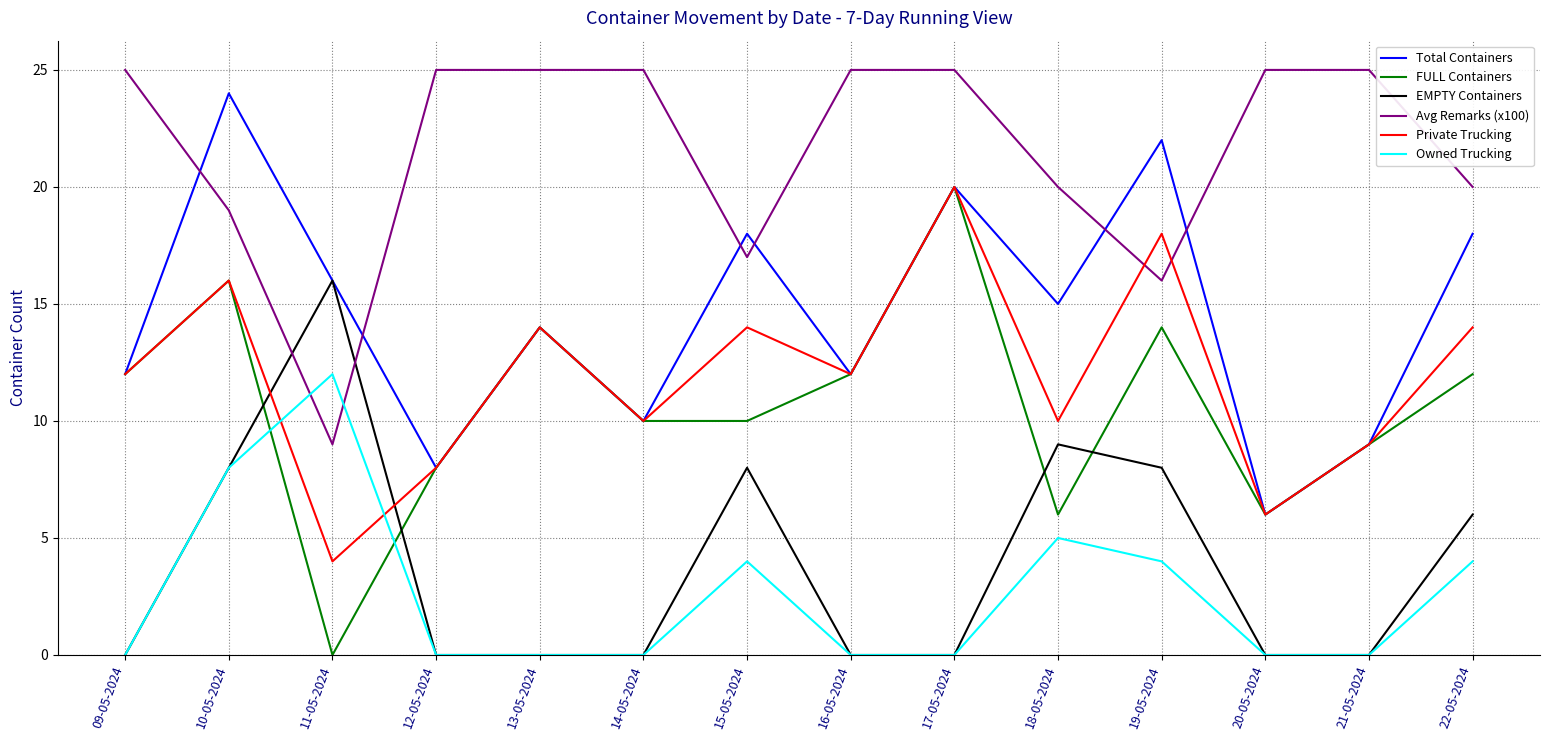

Where do Private Trucking and EMPTY Containers first cross each other?

10-05-2024 and 11-05-2024